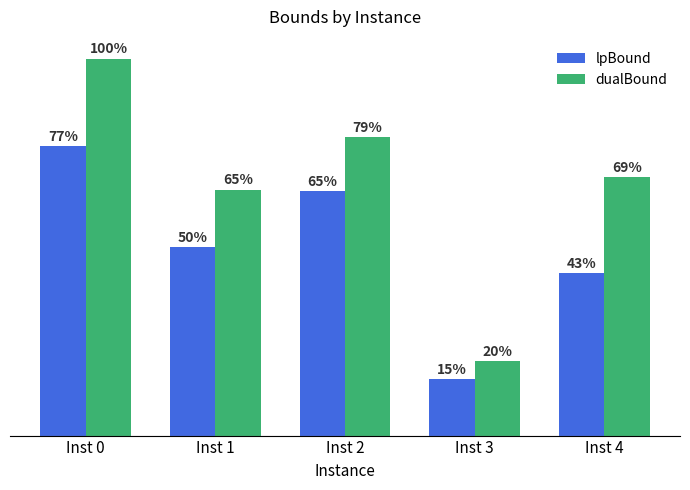

What are all the series names shown in the legend?

lpBound, dualBound